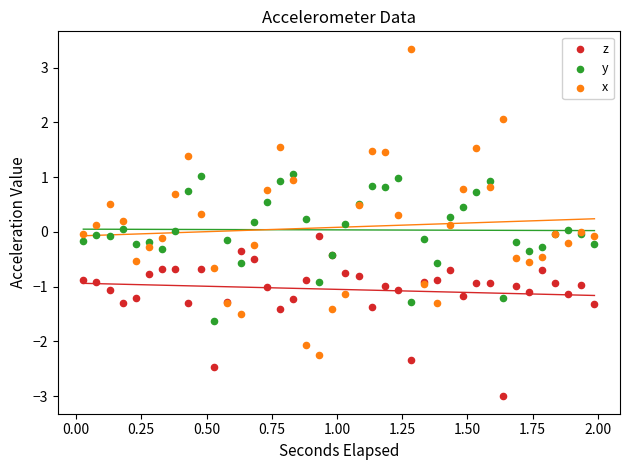

What is the X range (max minus min) for the scatter plot?

2.0